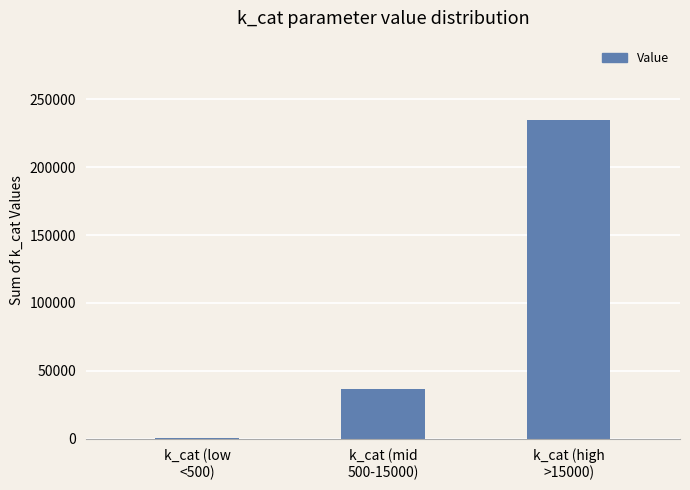

Count the number of data series in this chart.

1